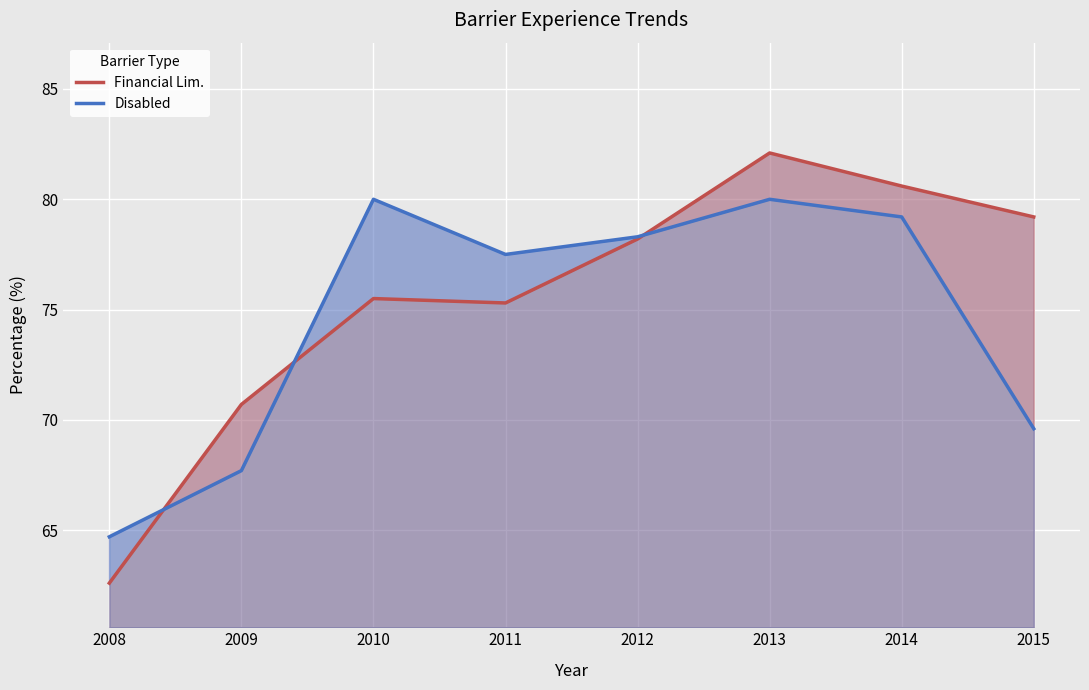

At how many categories does at least one series exceed 78?

5